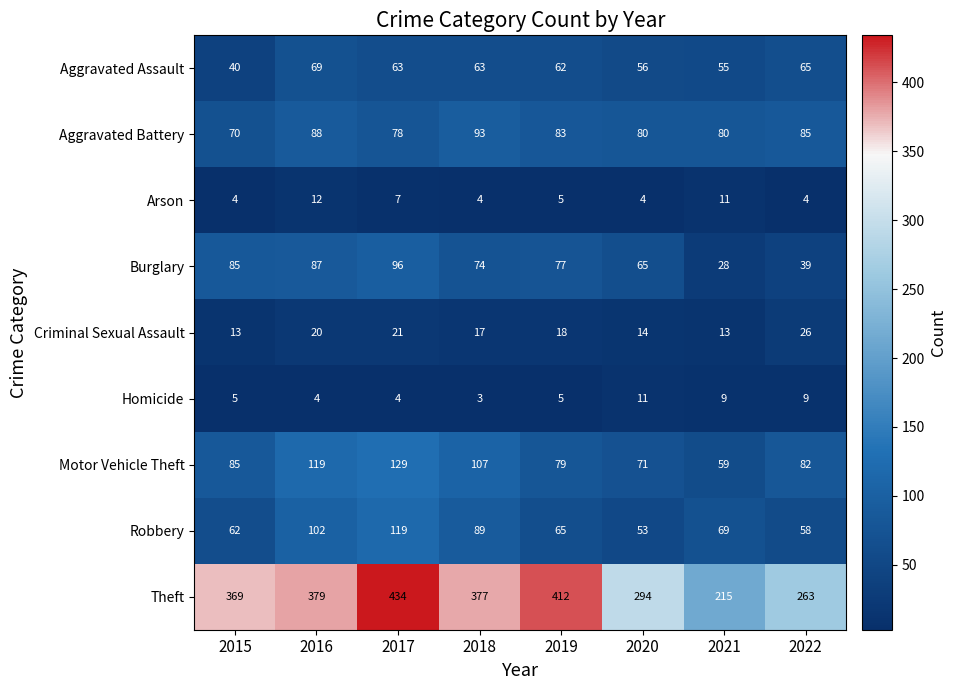

True or false: Criminal Sexual Assault has a value of 21 at 2017.

True